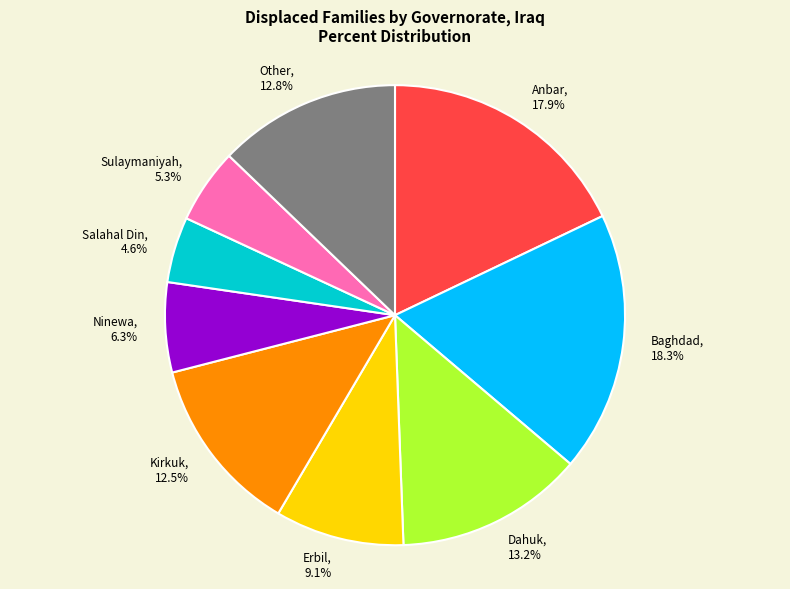

Which slice is the smallest?

Salahal Din